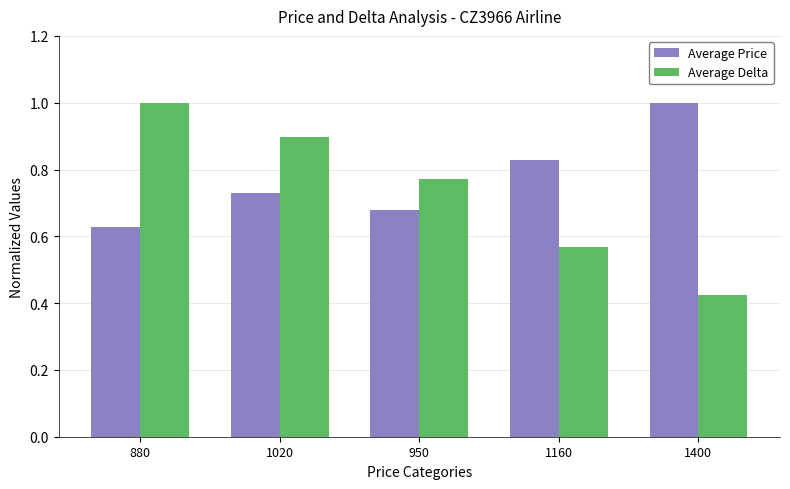

List the series in order of their overall mean, highest first.

Average Price, Average Delta